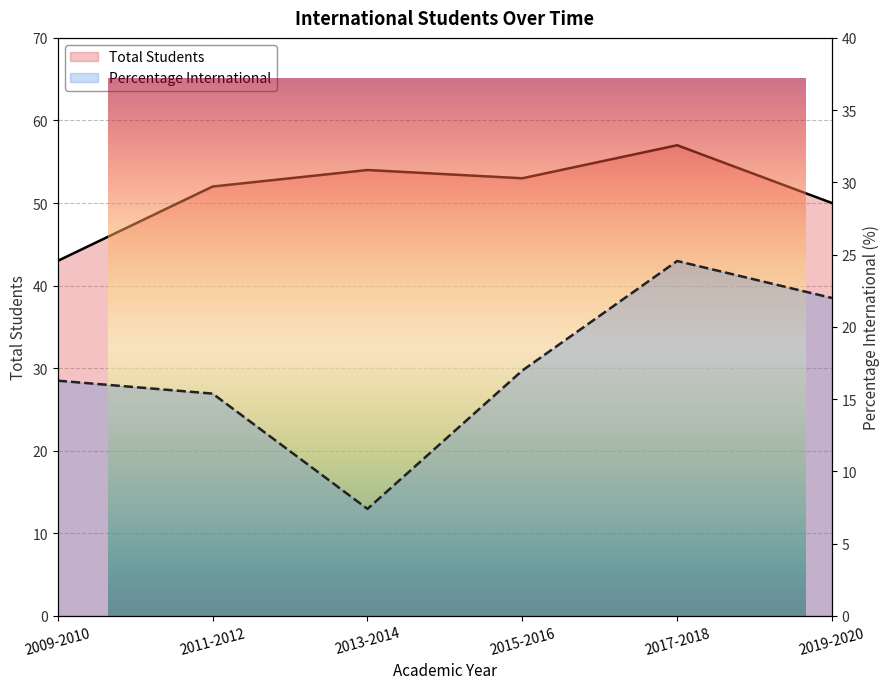

What is the sum of all Total Students values?

309.0